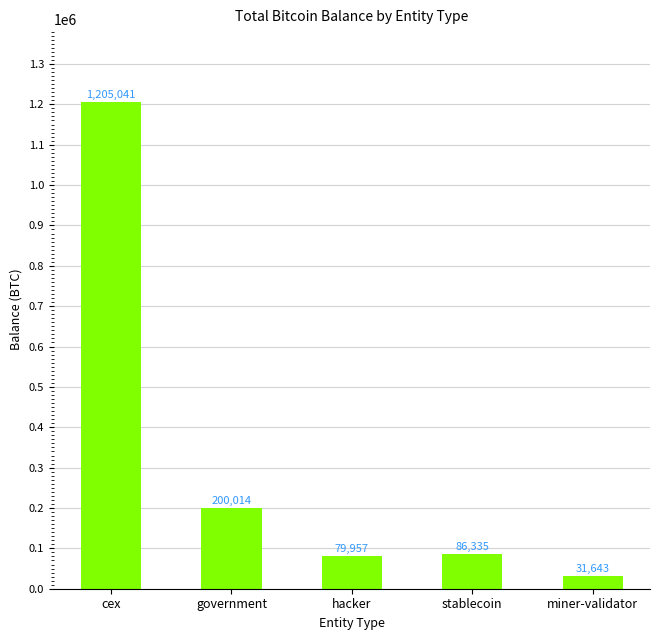

What is the label of the 5th bar from the left?

miner-validator